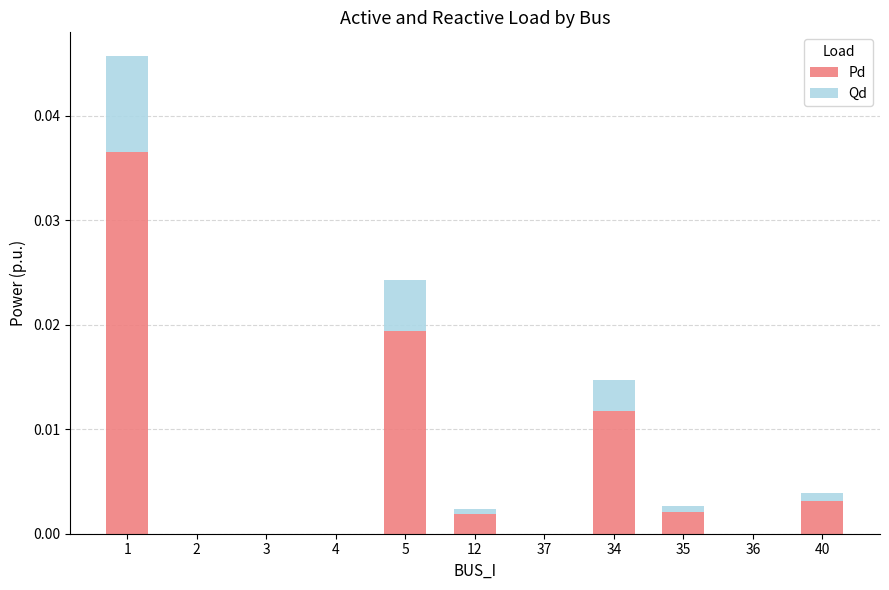

The Pd series shows 0.0 at 2. True or false?

True